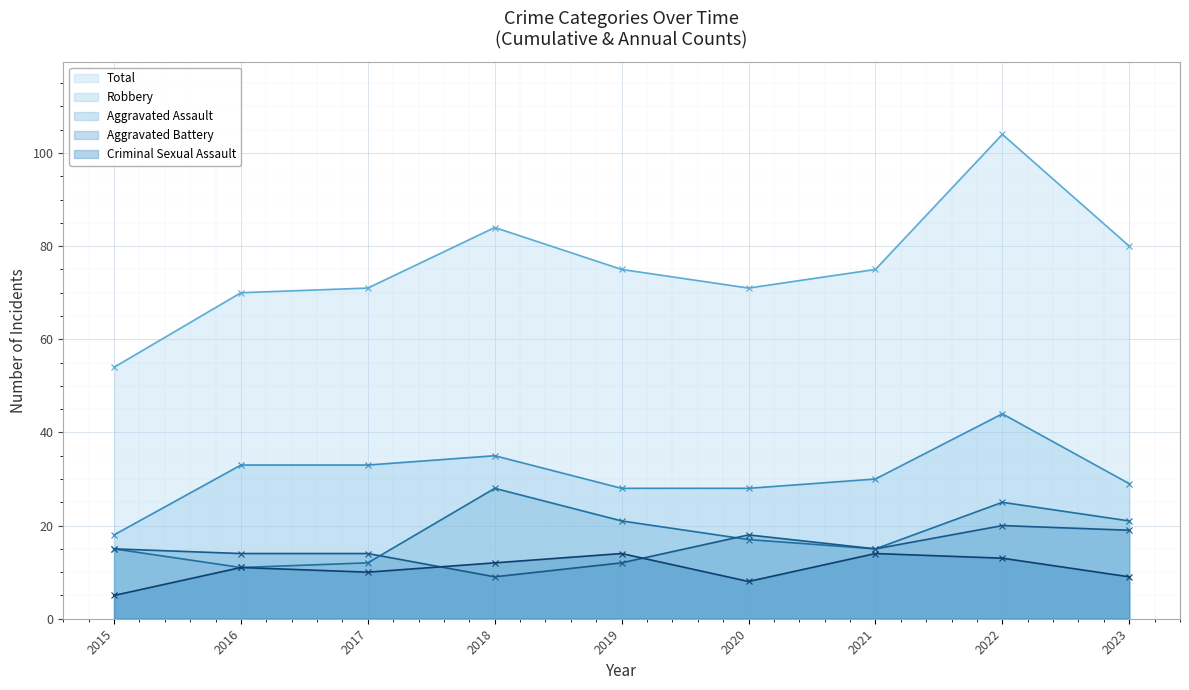

Between 2020 and 2016, which is larger?

2020